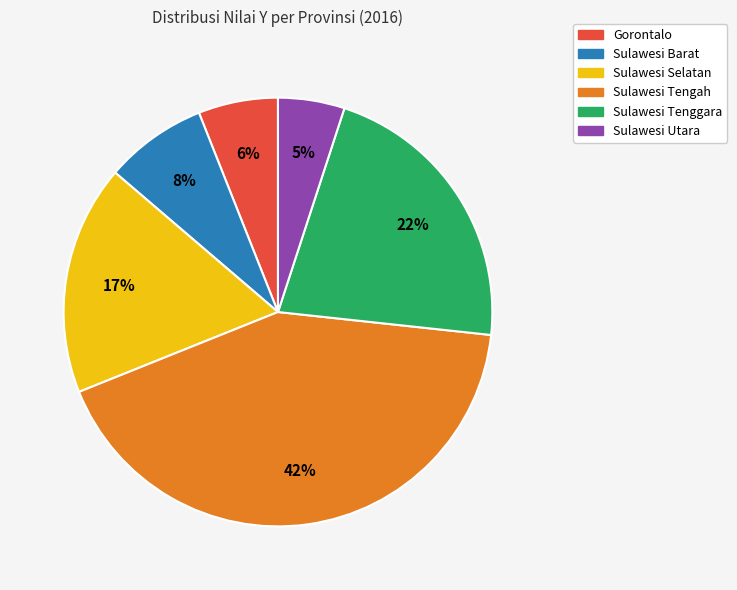

Is it true that Sulawesi Selatan is 10% of the pie?

False